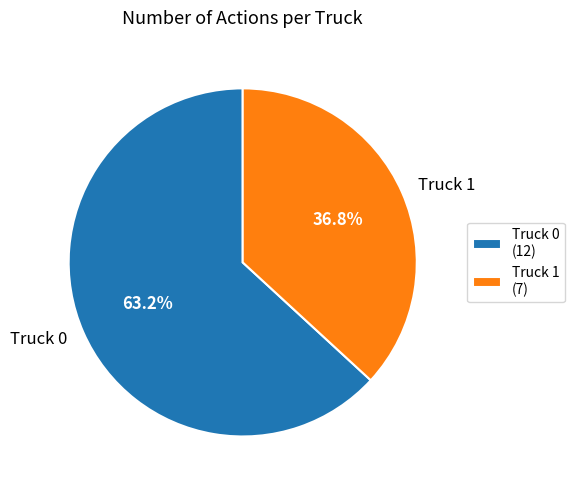

How many slices are in this pie chart?

2